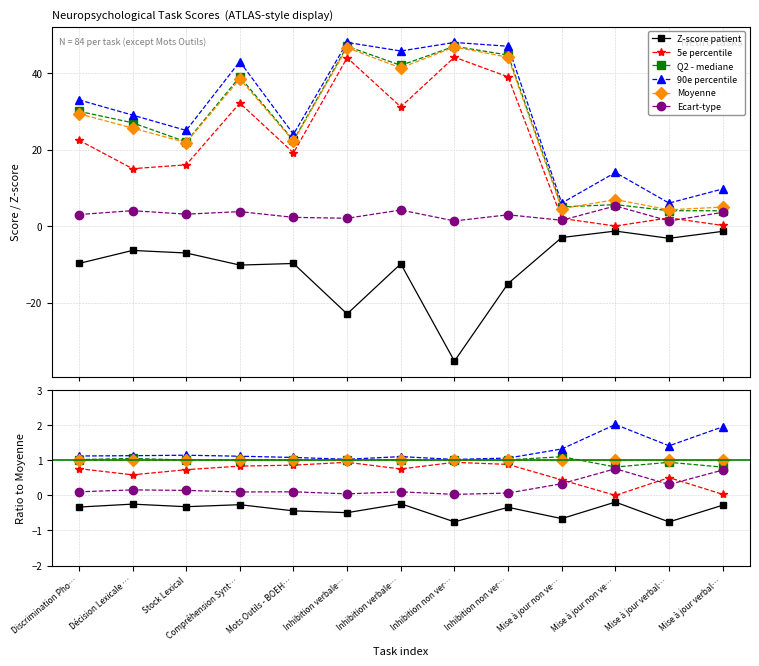

What are all the series names shown in the legend?

Z-score patient, 5e percentile, Q2 - mediane, 90e percentile, Moyenne, Ecart-type